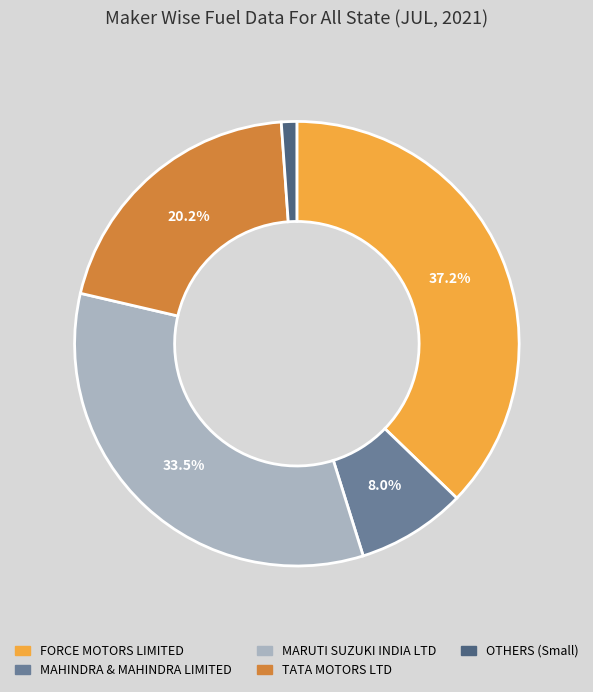

Which slice is the largest?

FORCE MOTORS LIMITED